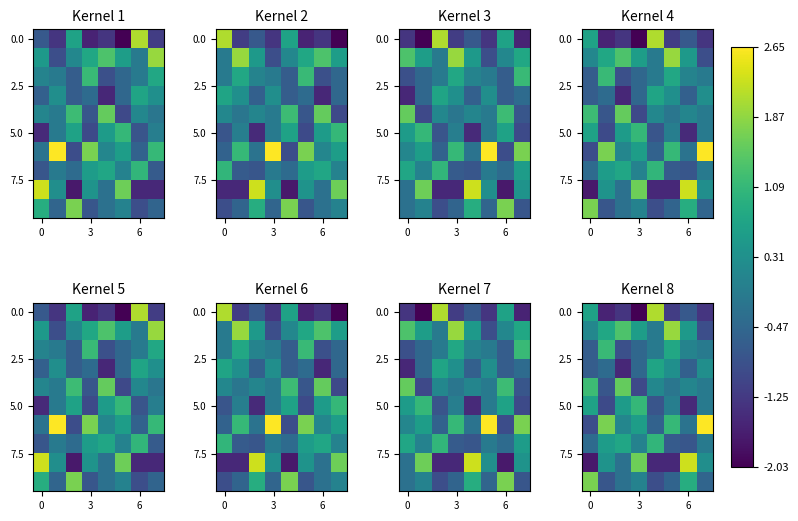

At which category is the sum across all series the highest?

6